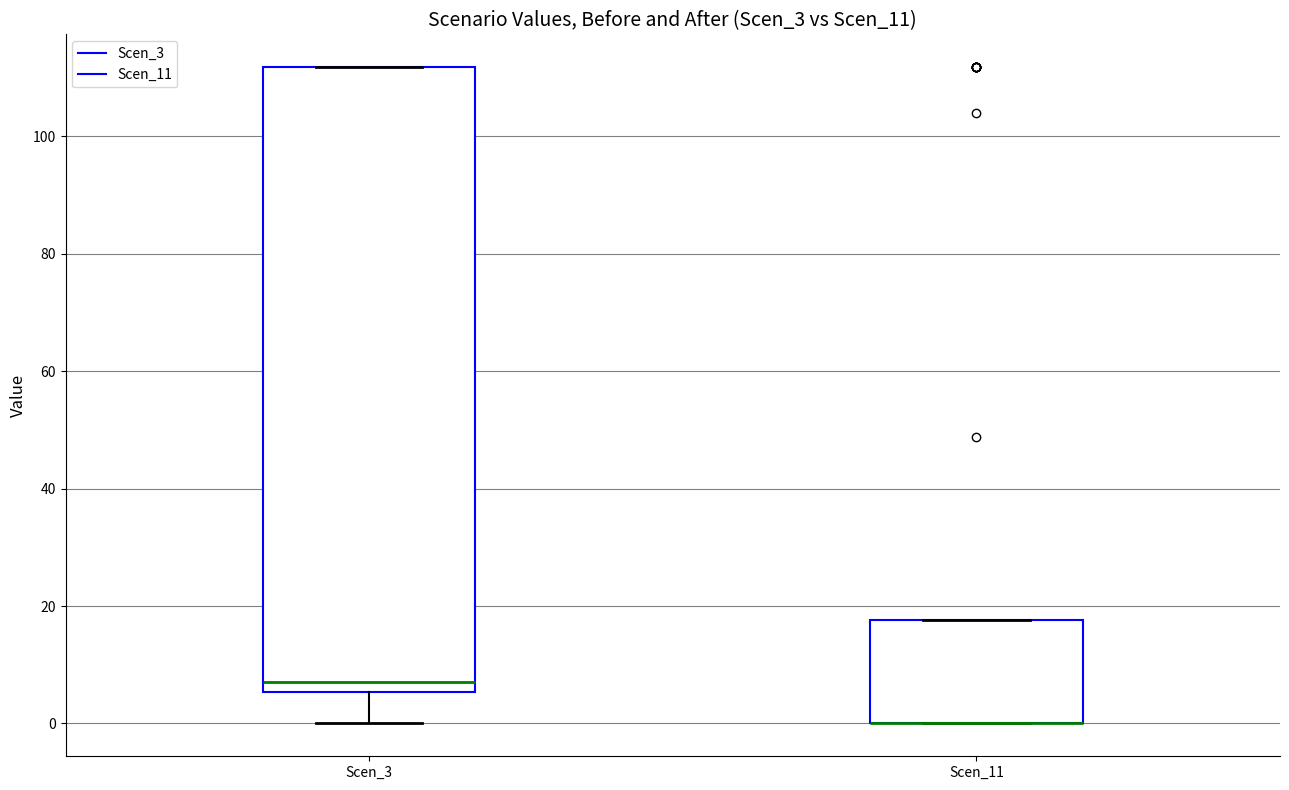

Where is the lower edge of the box for Scen_11 on the y-axis? The values are not printed on the chart, so give them approximately, as read against the axis.

0